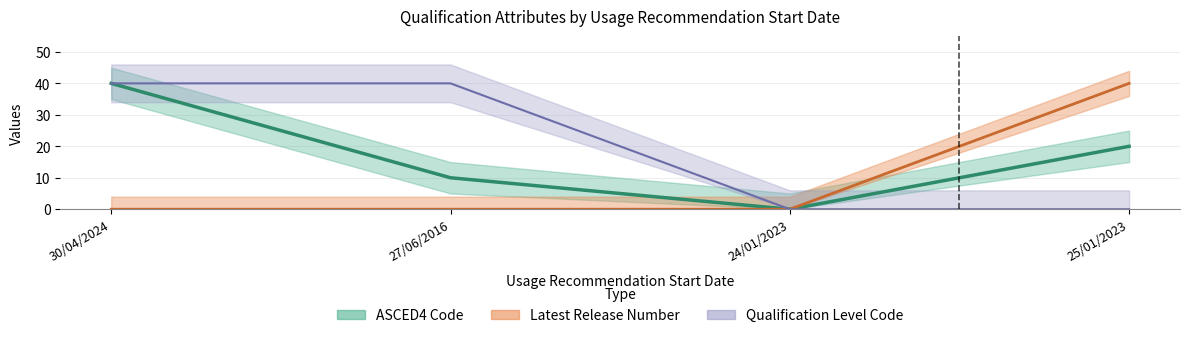

How many interior local valleys does the ASCED4 Code series have?

1